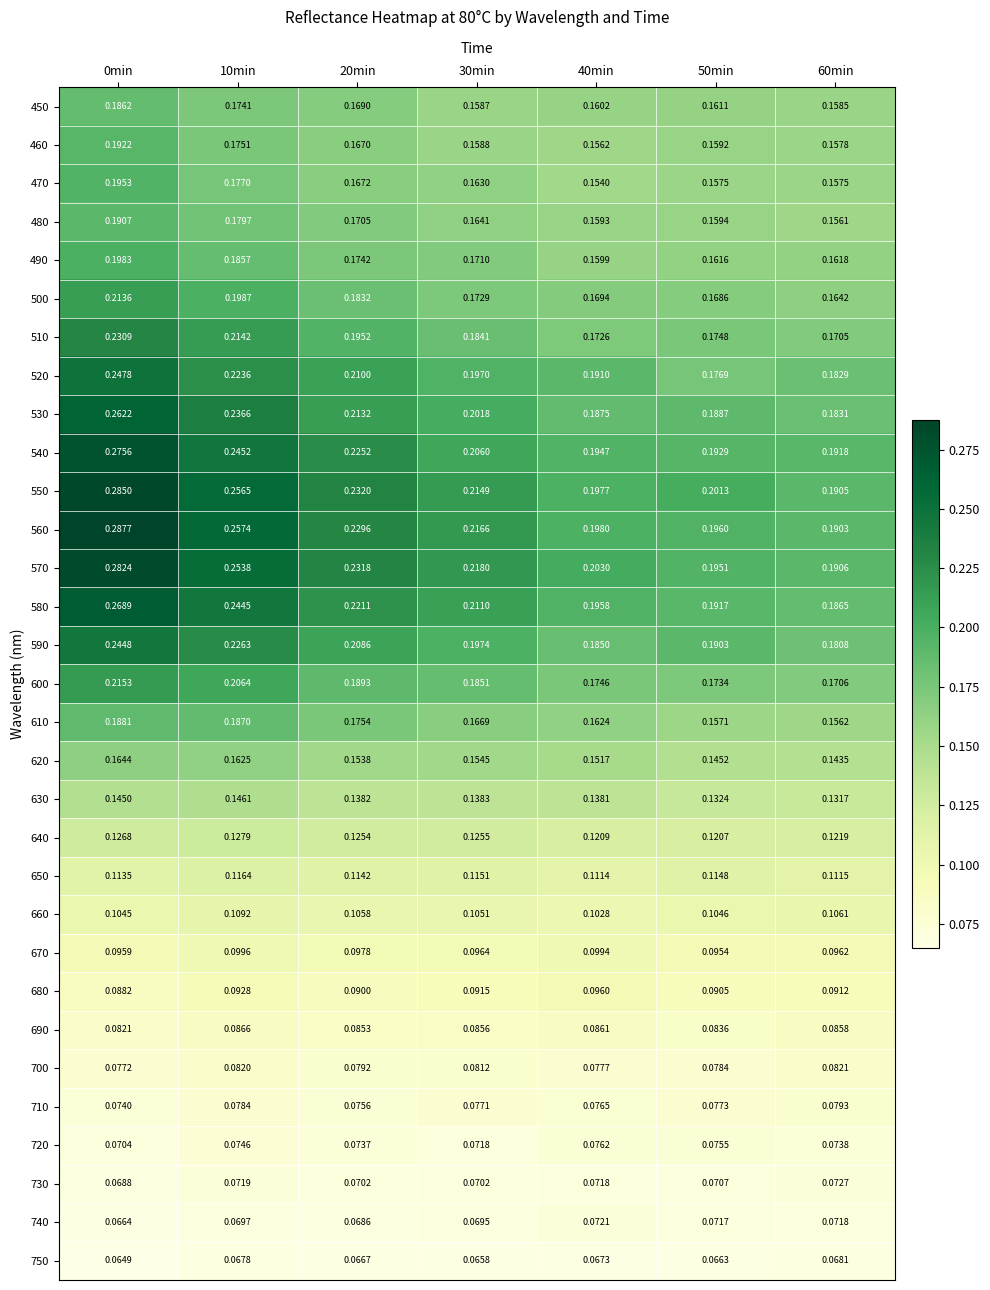

Is the value of 480 at 10min greater than the value of 730 at 10min?

Yes